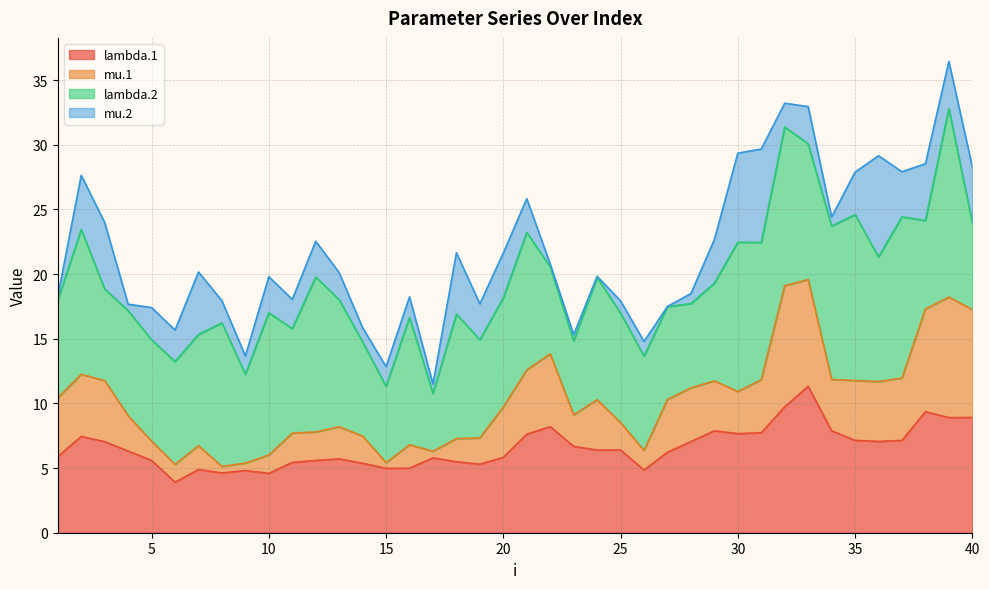

True or false: lambda.1 and mu.1 cross at least once.

False